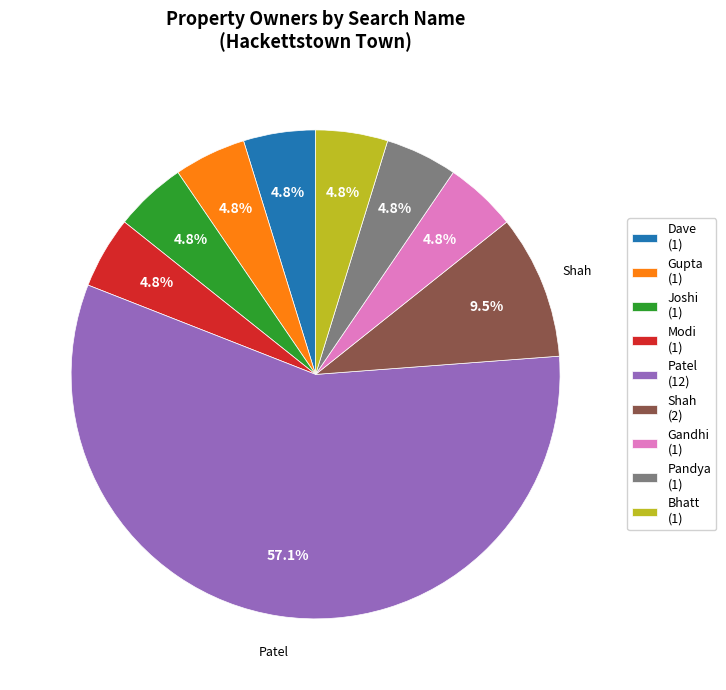

To the nearest percent, what is the combined percentage of Joshi and Gupta?

10%